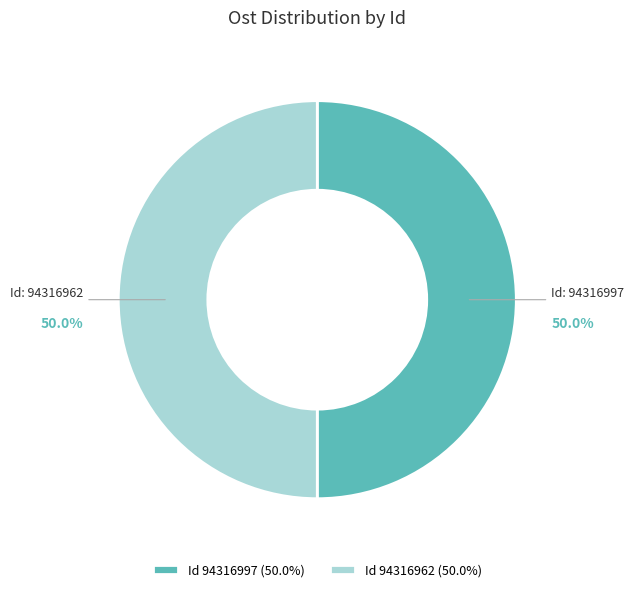

To the nearest percent, what is the average slice percentage?

50%